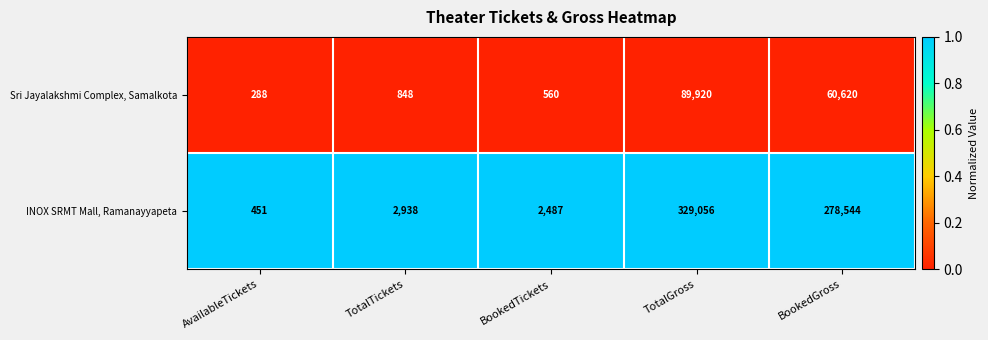

Between TotalTickets and BookedGross, which series saw the biggest shift?

INOX SRMT Mall, Ramanayyapeta